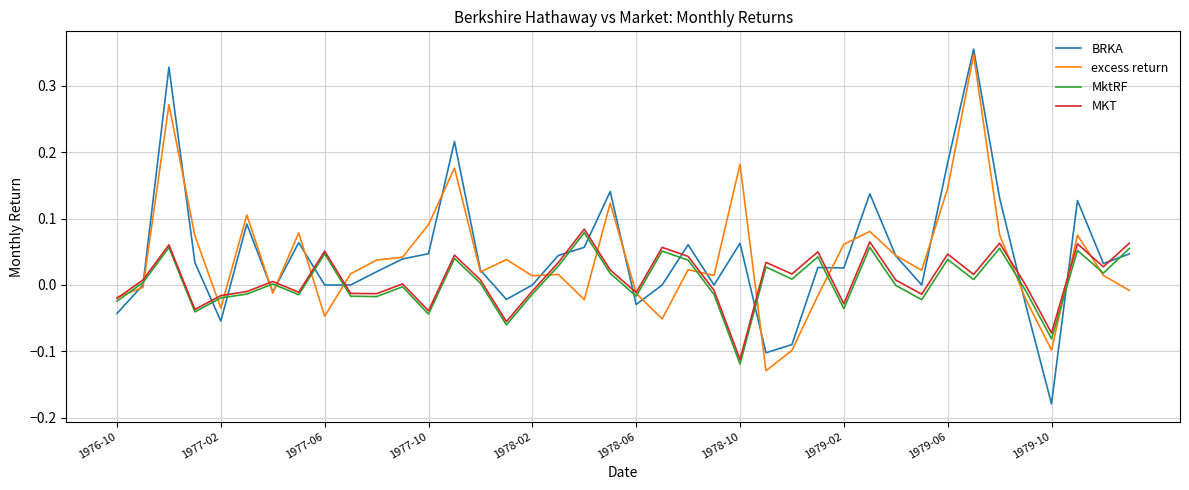

True or false: BRKA has more than 0 points higher than both neighbors.

True